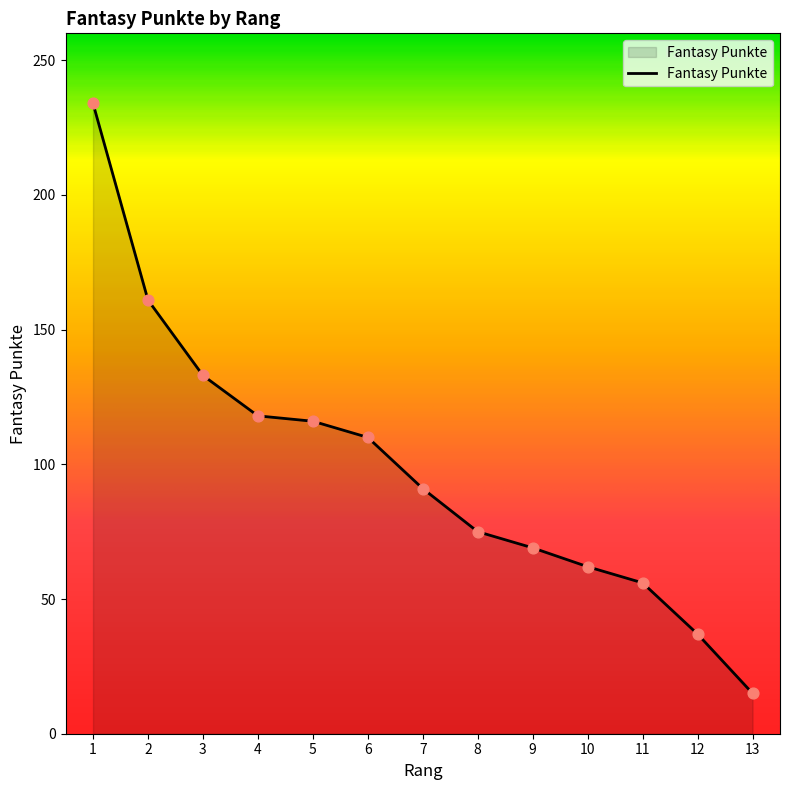

What is the change in value from 2 to 13?

-146